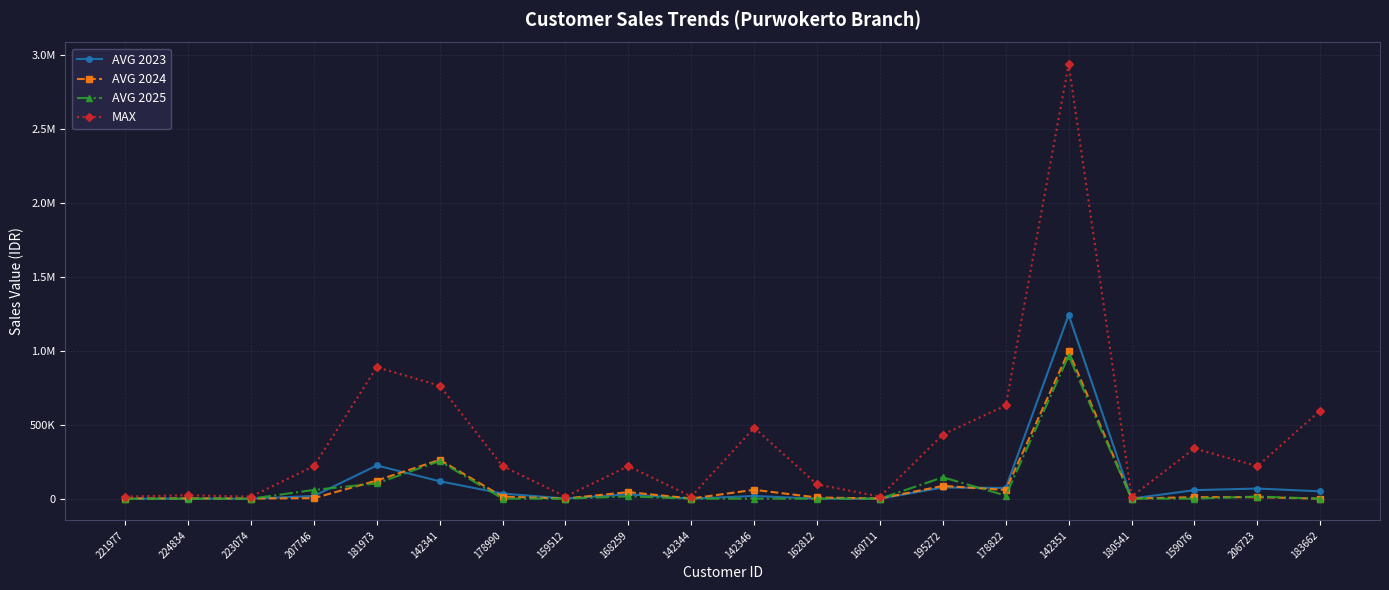

What are all the series names shown in the legend?

AVG 2023, AVG 2024, AVG 2025, MAX